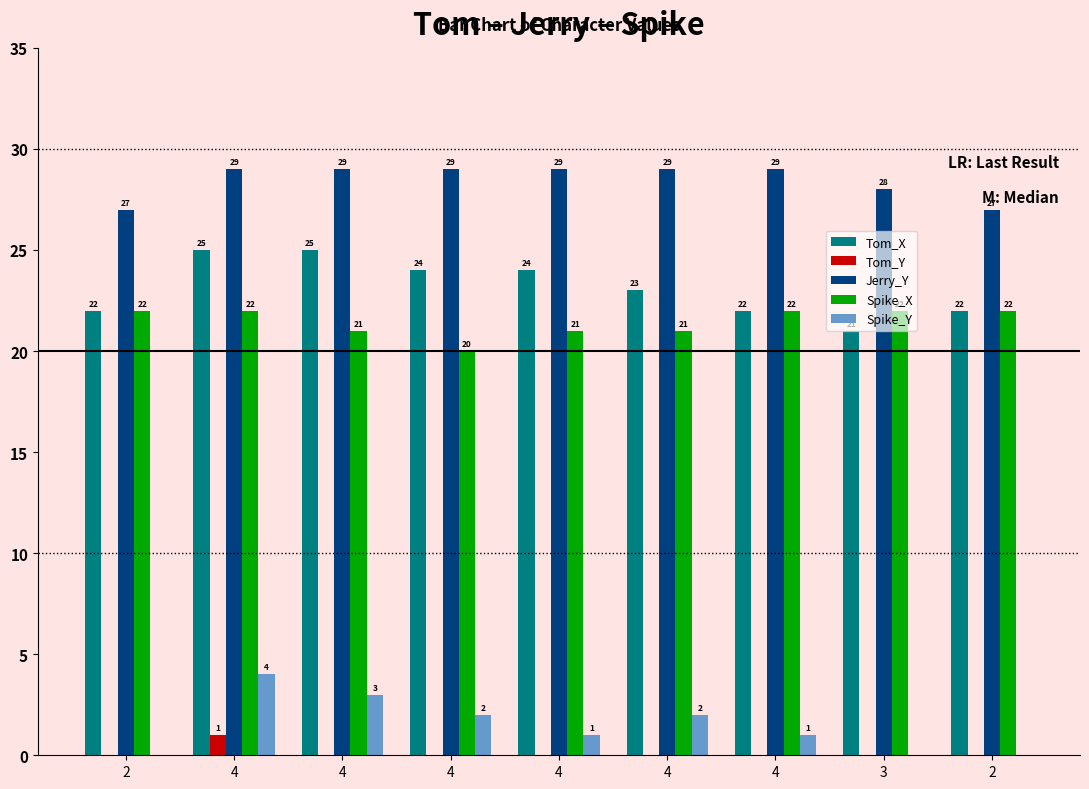

At which label does Spike_X reach its minimum?

4